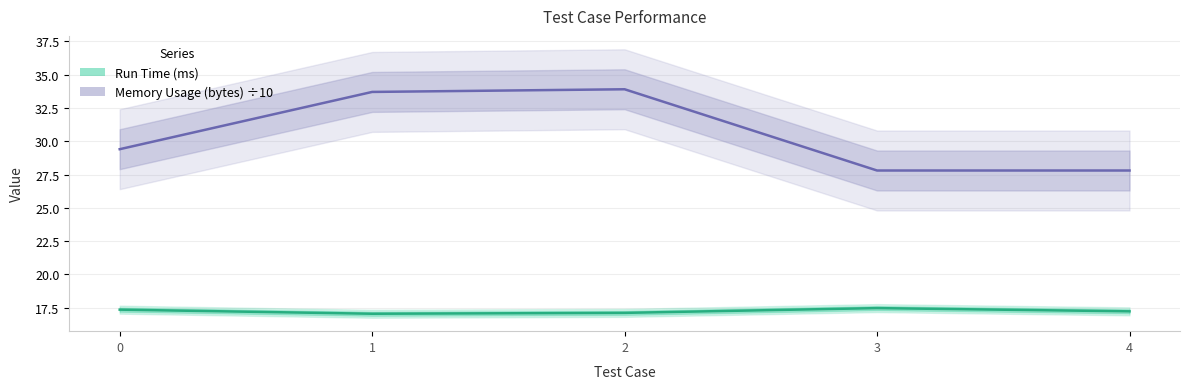

The Run Time (ms) series shows 5.9 at 1. True or false?

False